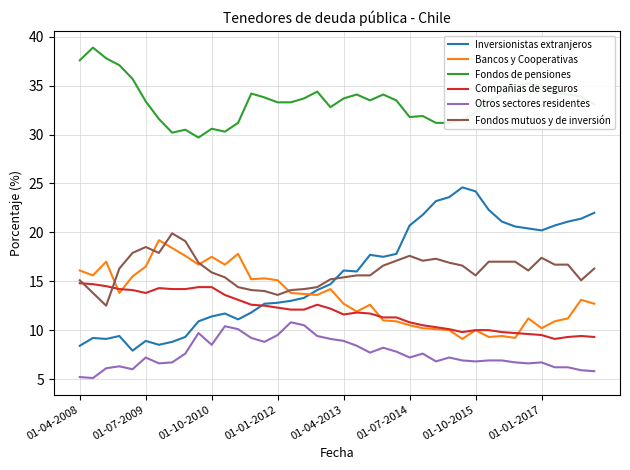

How many lines are shown in the chart?

6